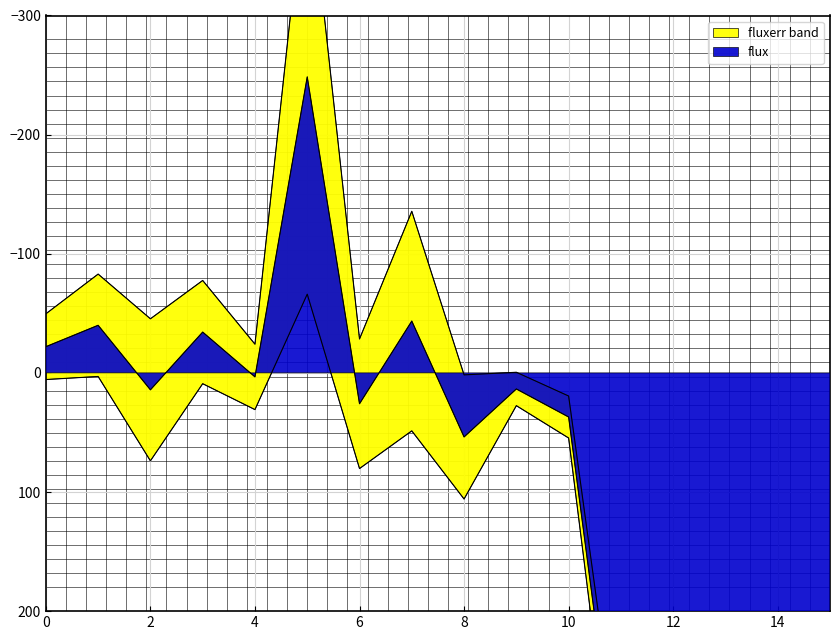

List the labels in order of value, smallest first.

5, 7, 1, 3, 0, 4, 9, 2, 6, 10, 8, 12, 11, 15, 13, 14